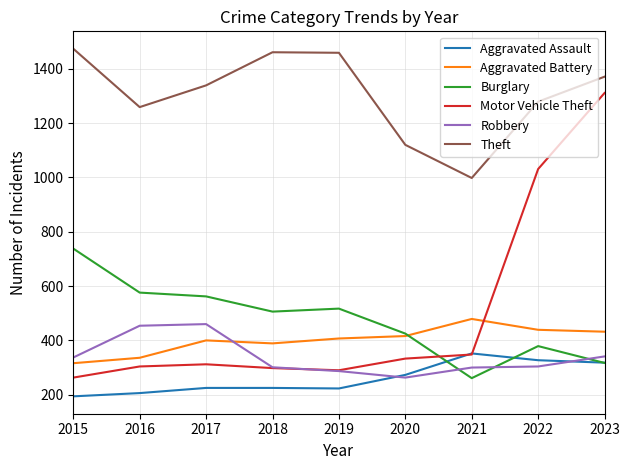

What are all the series names shown in the legend?

Aggravated Assault, Aggravated Battery, Burglary, Motor Vehicle Theft, Robbery, Theft